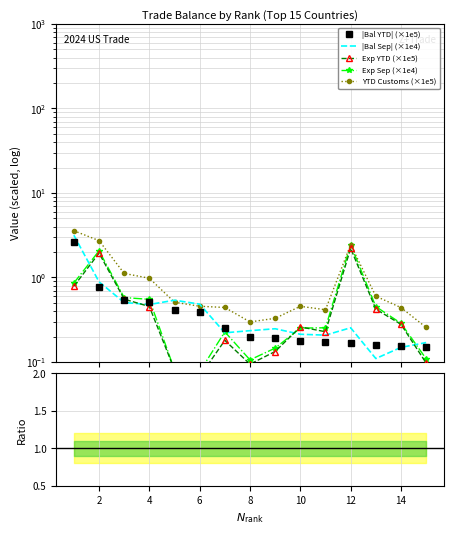

Which series has the widest spread of values?

ytd_cus